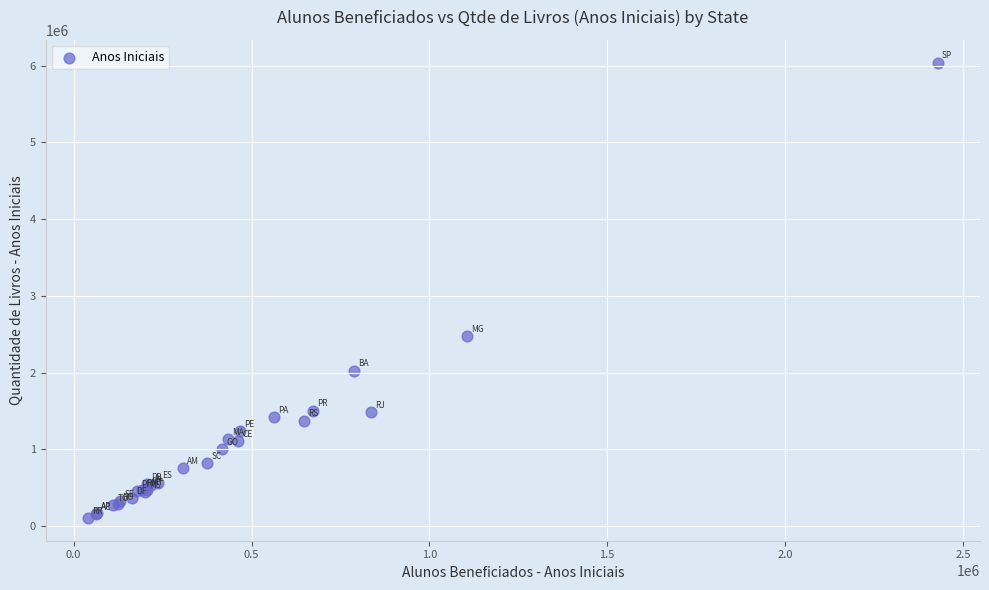

What Y value in the scatter plot is closest to 3073148?

2471308